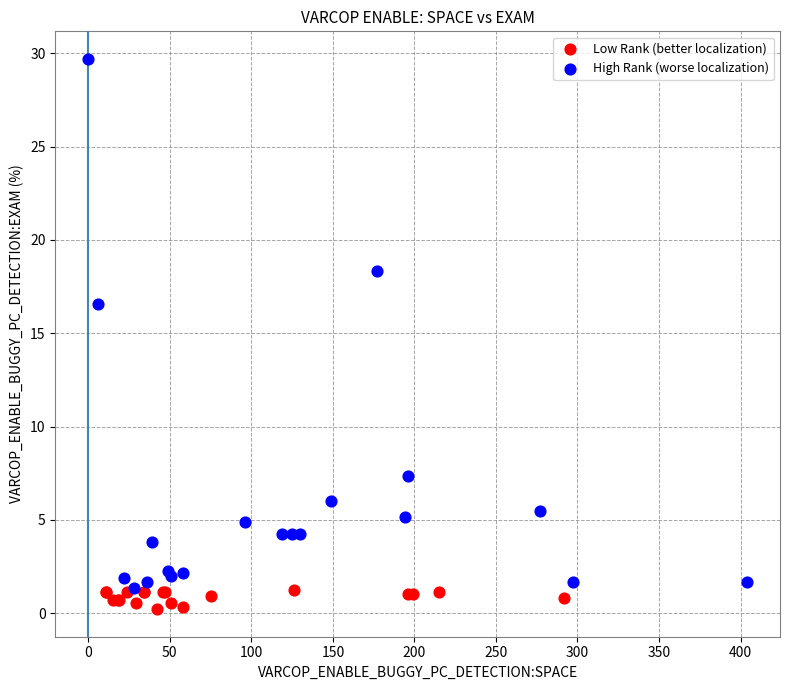

Which series contains the highest Y value?

High Rank (worse localization)